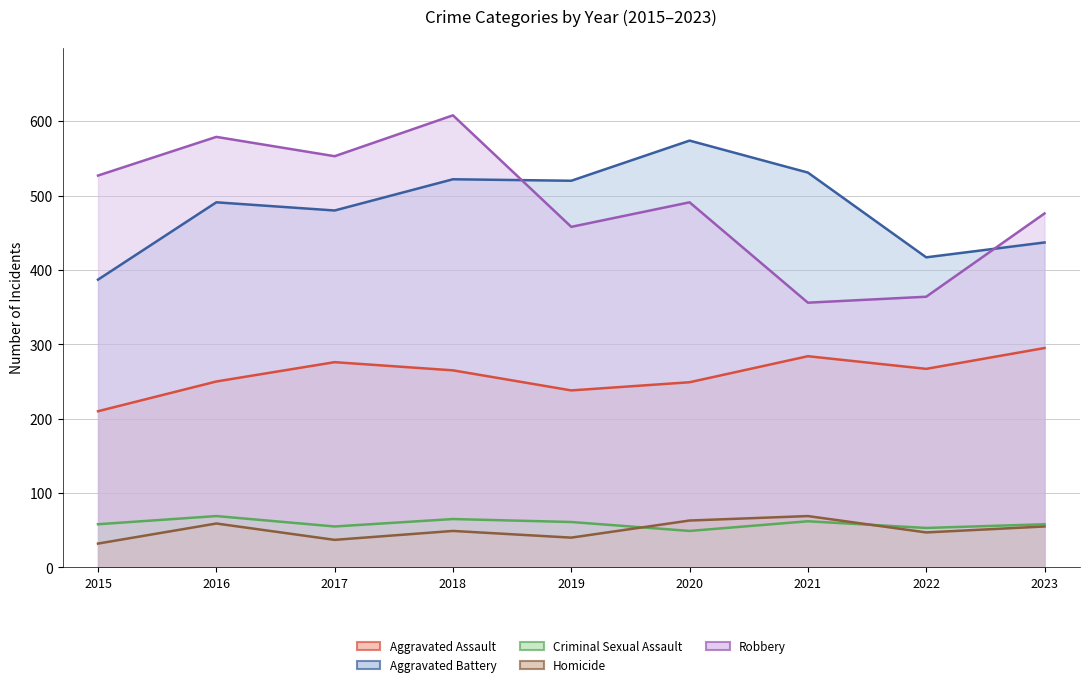

True or false: Aggravated Assault has a value of 210 at 2015.

True